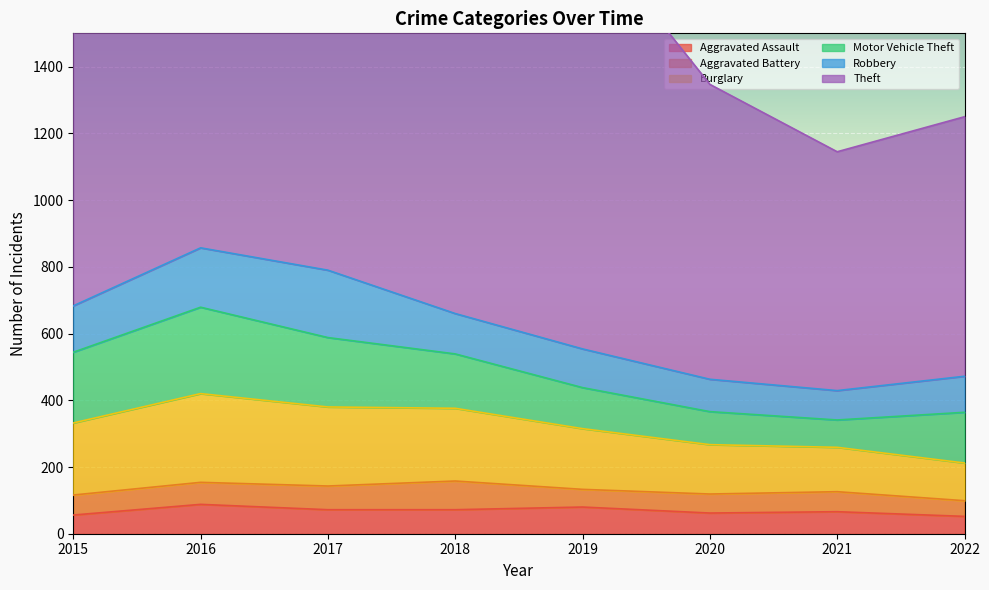

At which label does Theft reach its peak?

2019